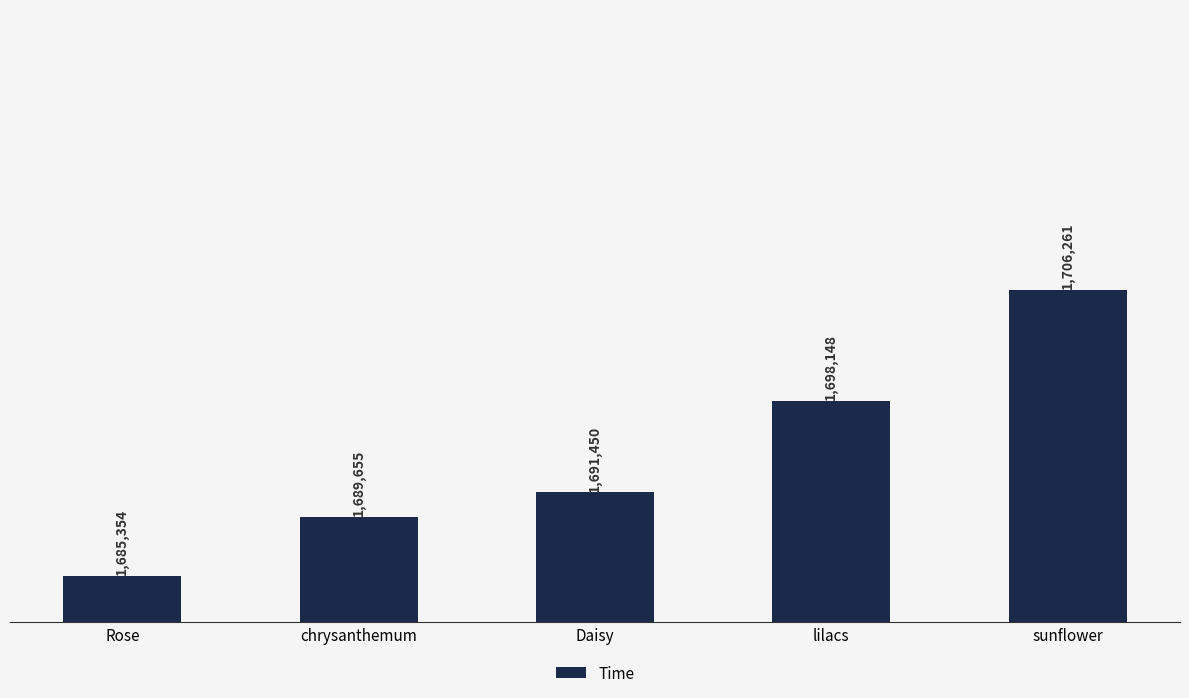

Are the bars horizontal?

No